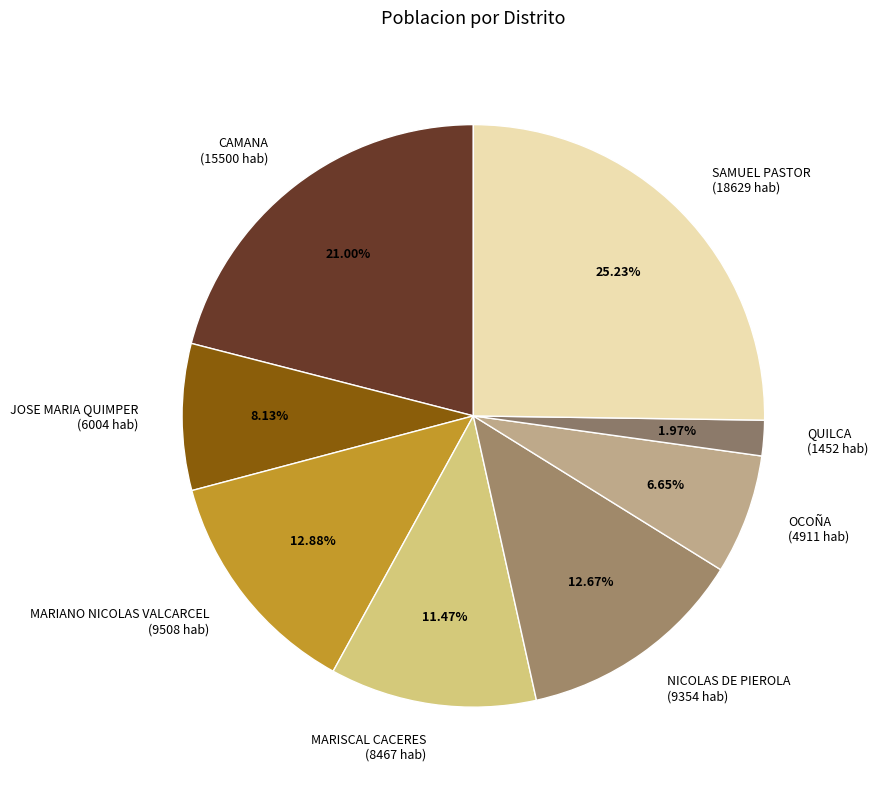

Which slice is the smallest?

QUILCA